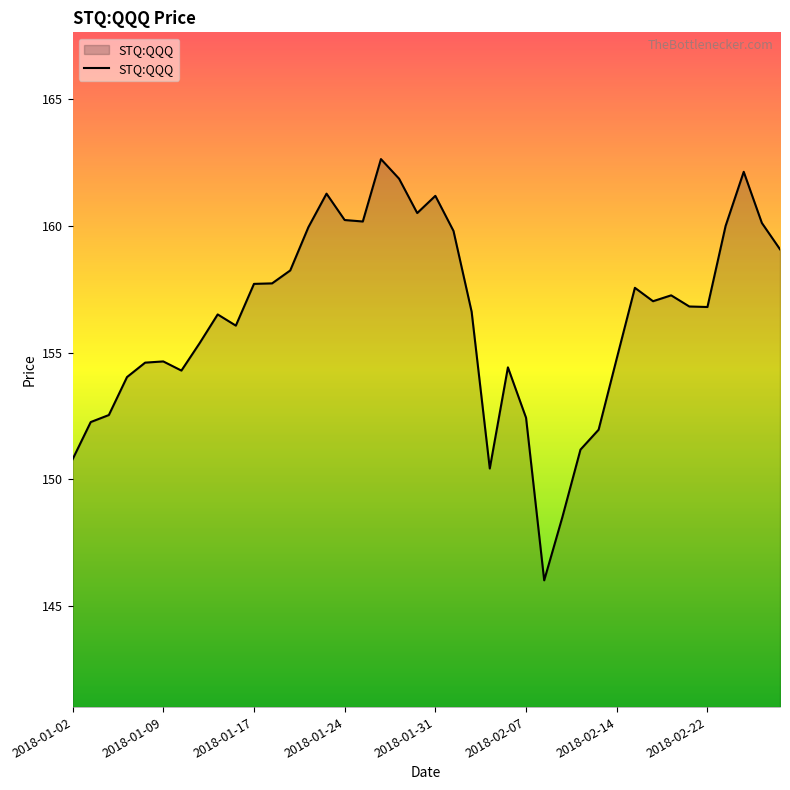

What is the smallest value displayed?

146.0